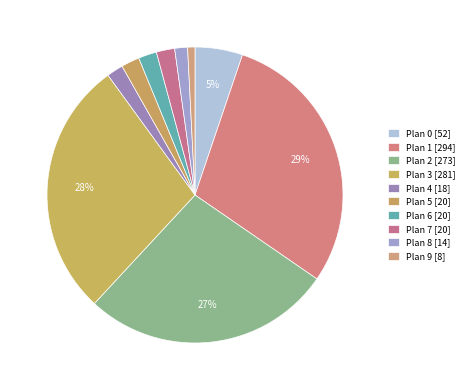

Which category has the smallest portion of the pie?

Plan 9